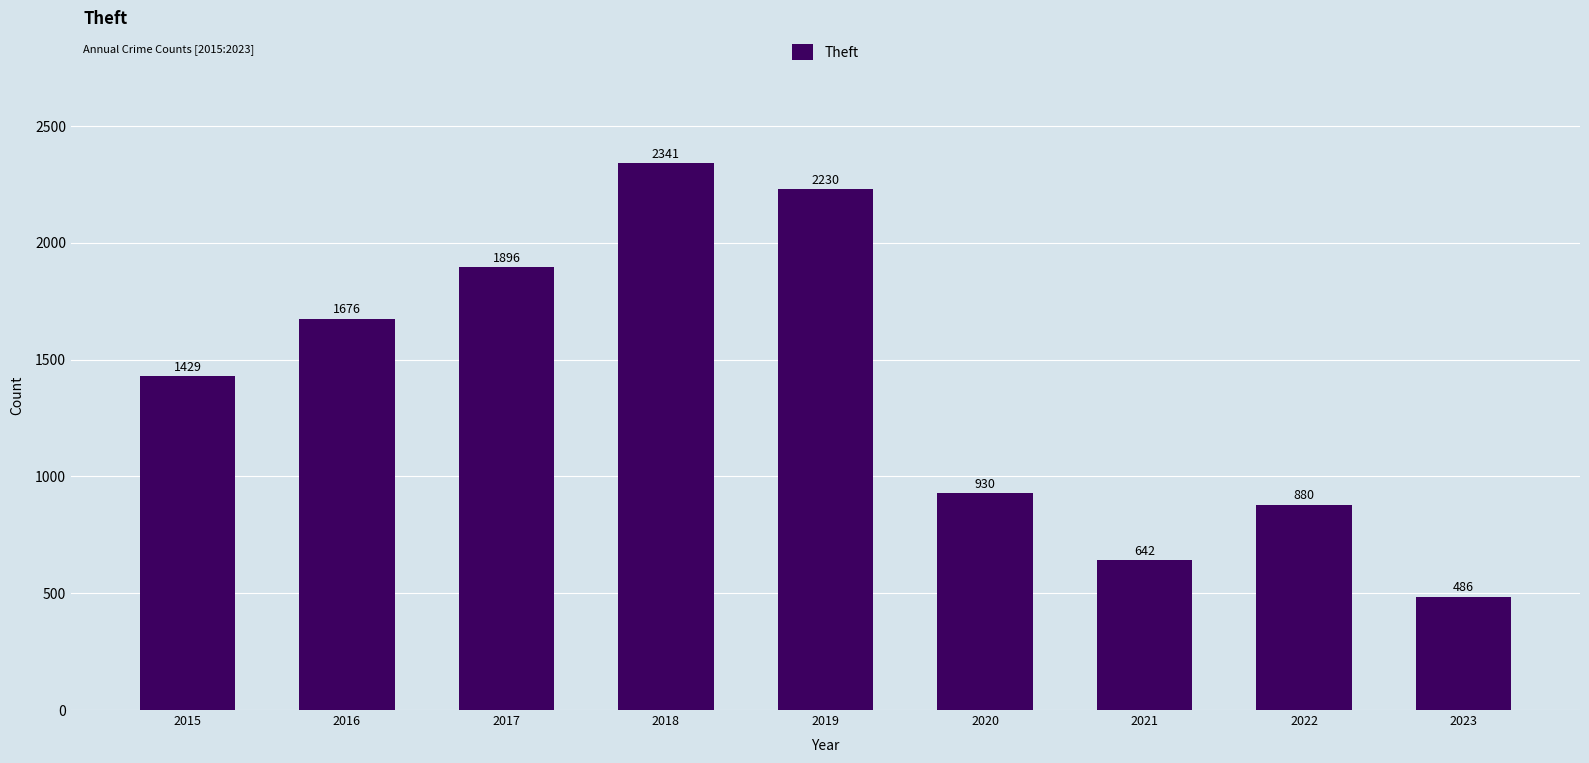

What is the value of the 9th bar from the left?

486